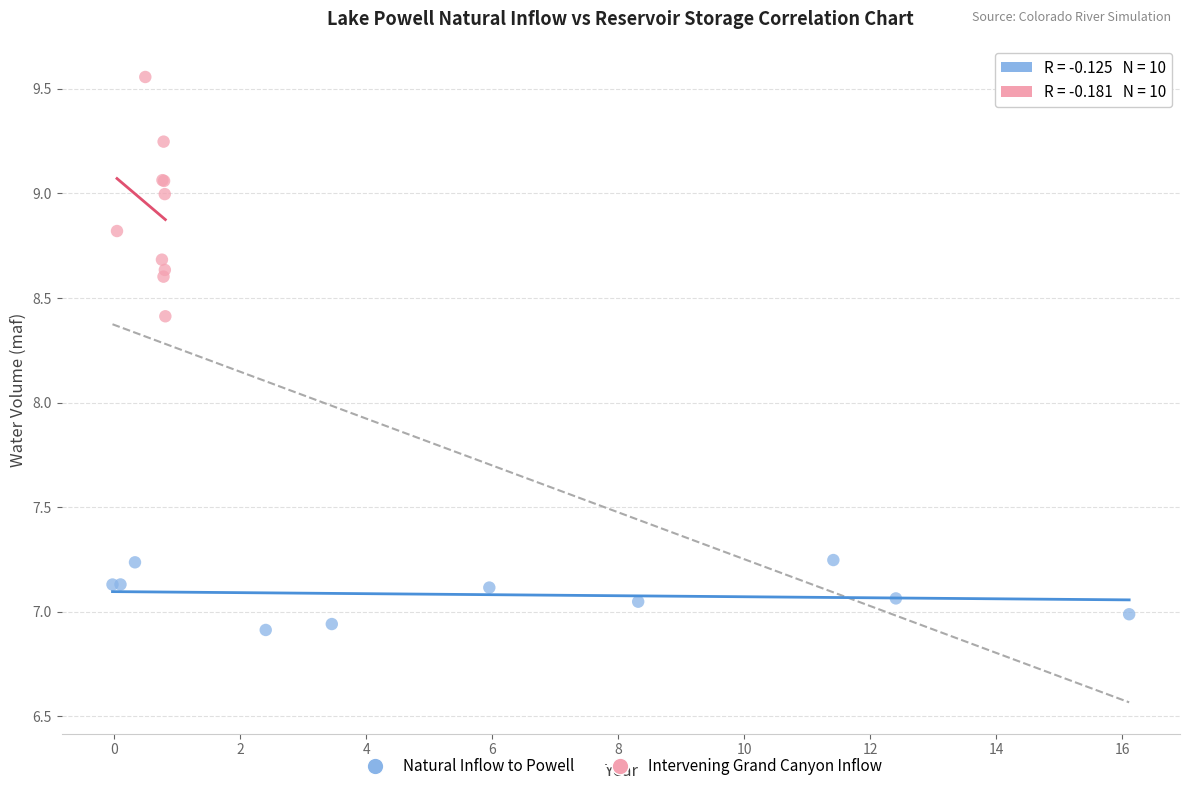

What are all the series names shown in the legend?

Natural Inflow to Powell, Intervening Grand Canyon Inflow